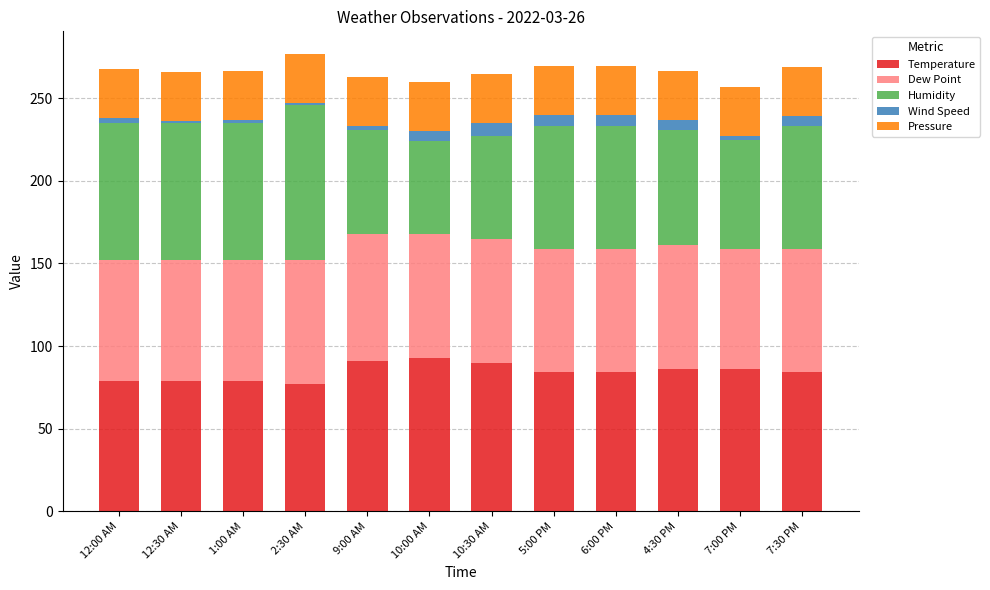

What is the lowest value of the Temperature series?

77.0